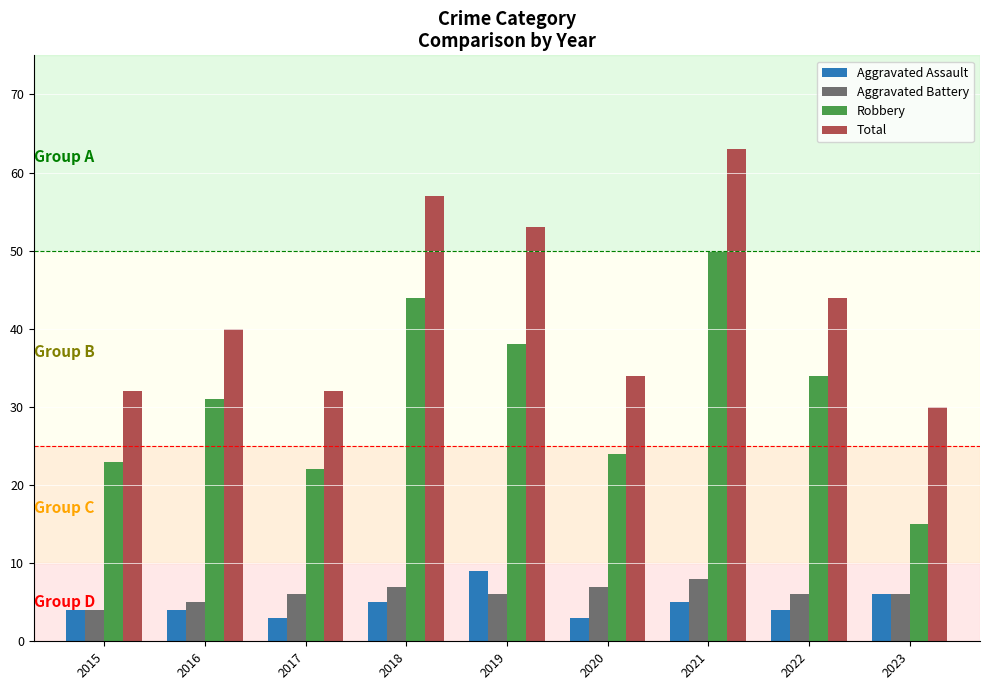

Which series has the largest range (max minus min)?

Robbery